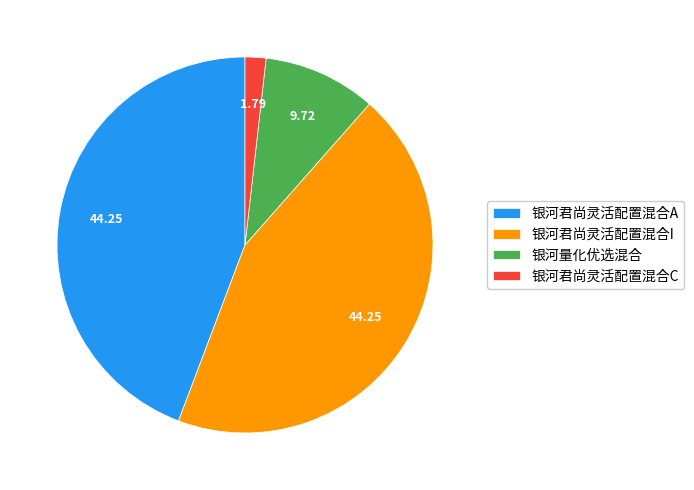

Count the number of slices in the pie.

4